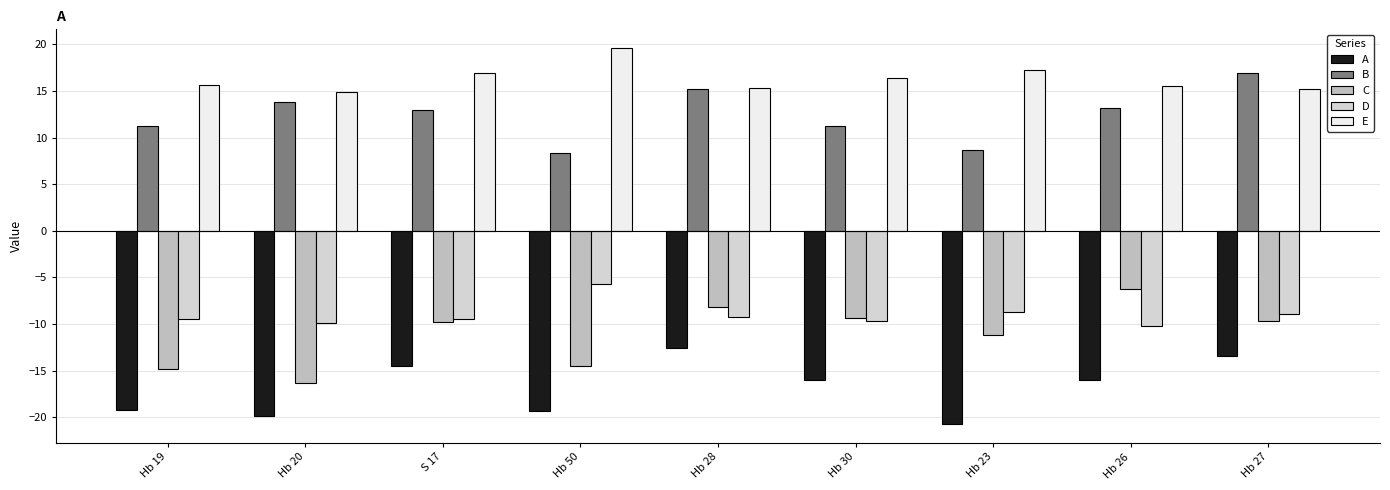

Rank the series at S 17 from highest to lowest value.

E, B, D, C, A